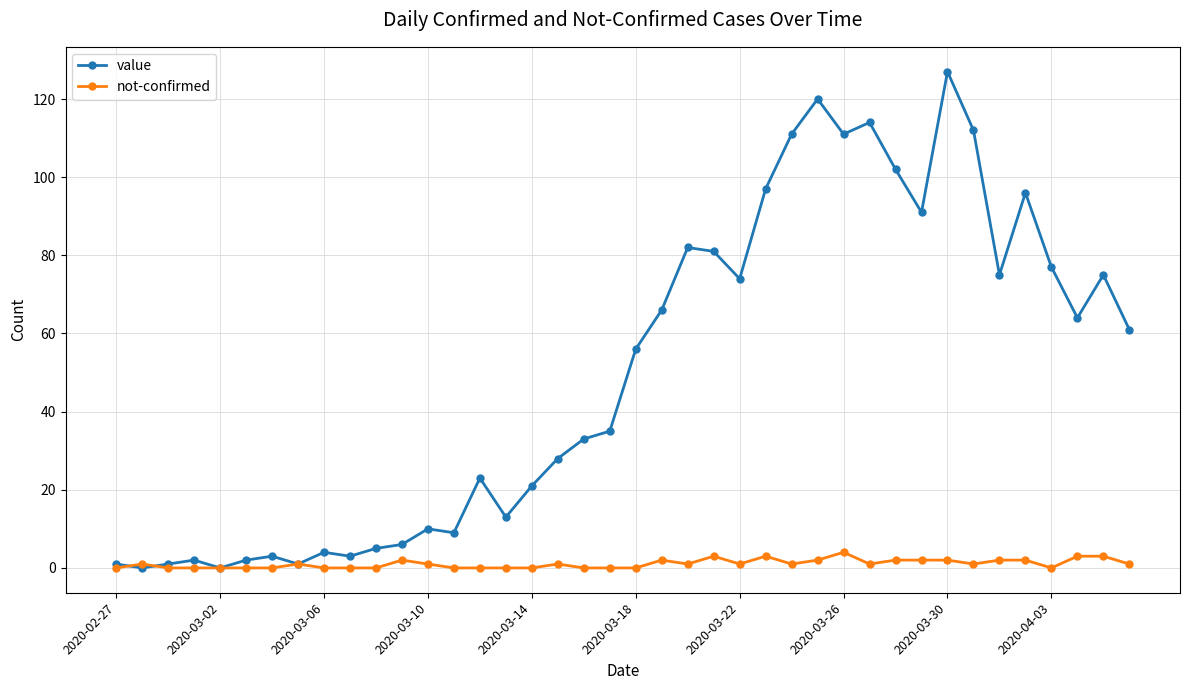

Which series has the largest total across all categories?

value